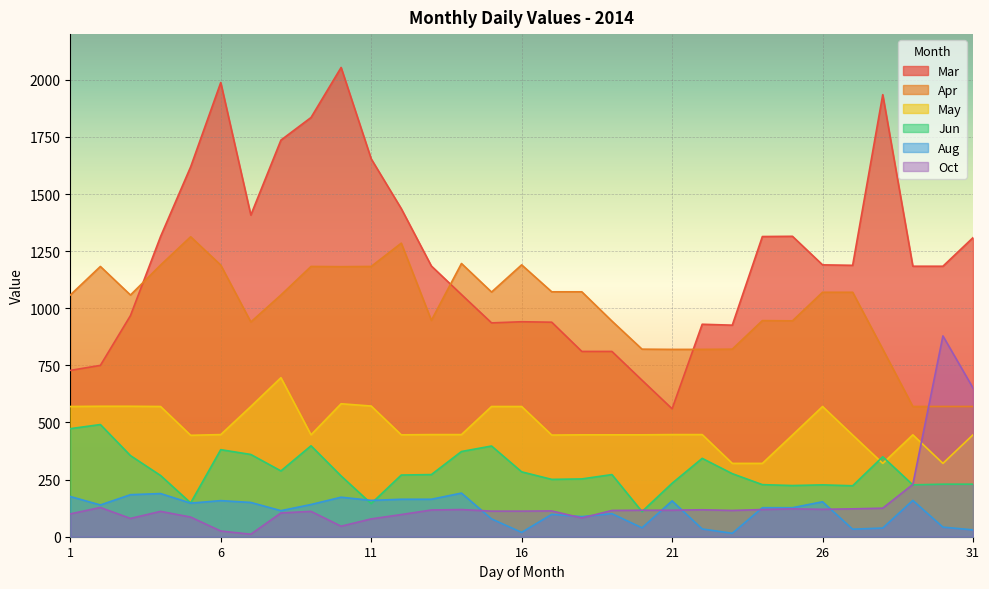

List the series in order of their peak value, lowest first.

Aug, Jun, May, Oct, Apr, Mar